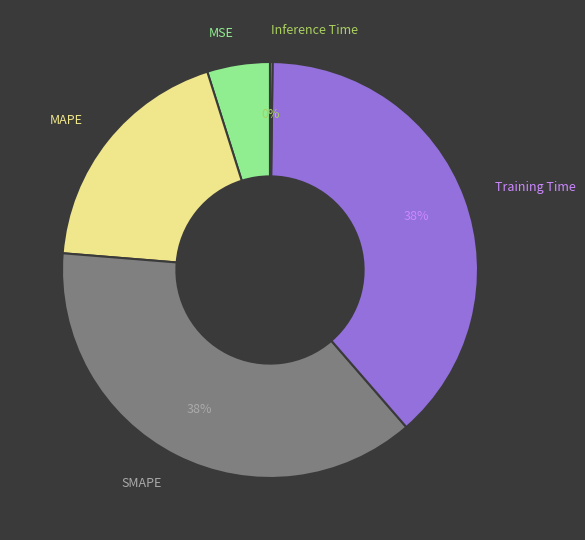

Is the sum of SMAPE and Training Time greater than half?

Yes